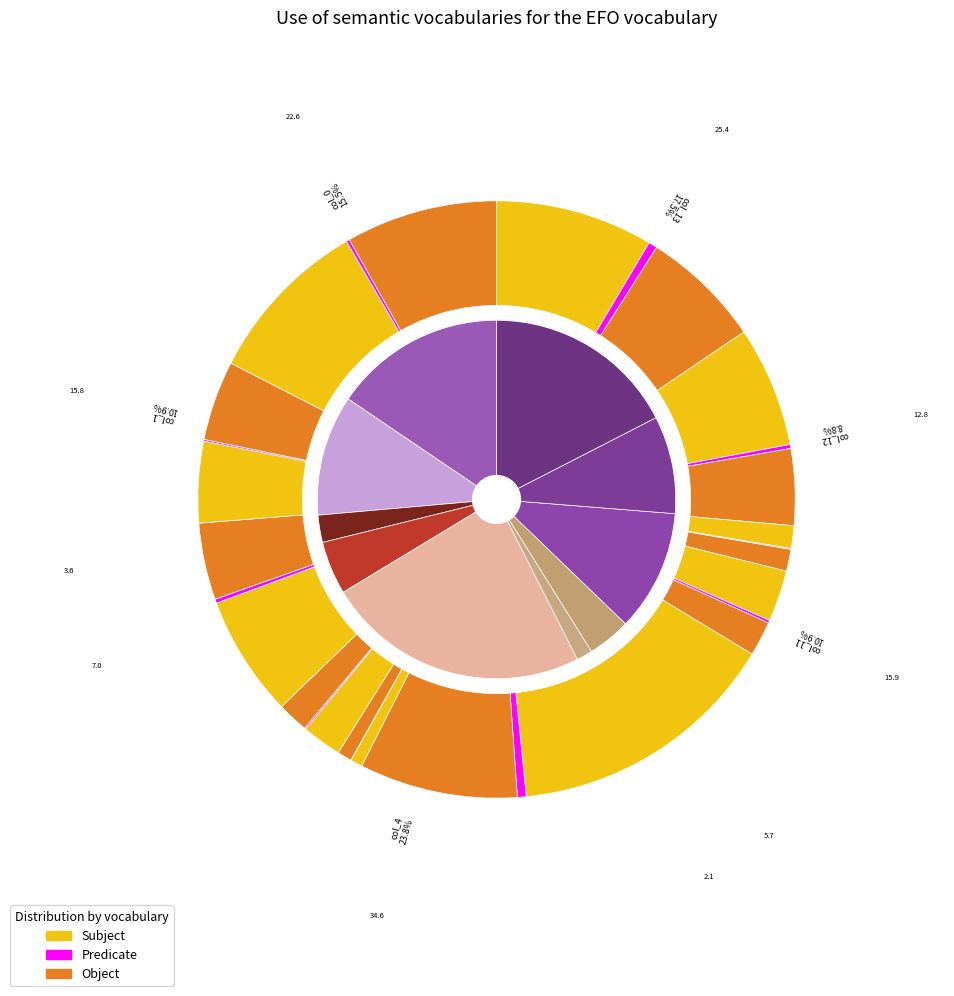

How many slices are in this pie chart?

10